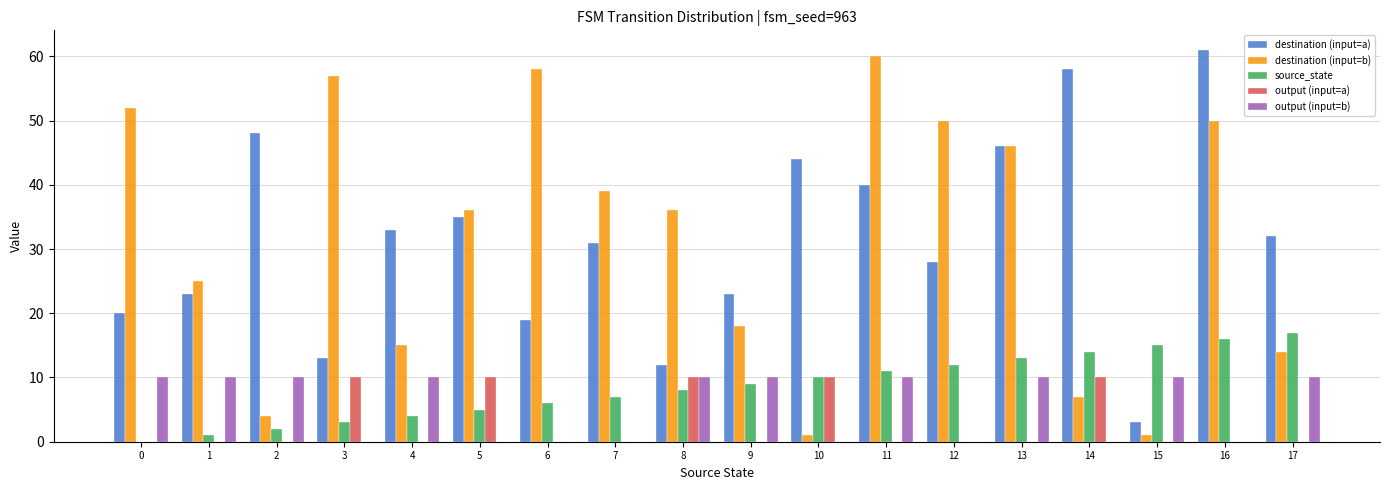

Where is source_state nearest to the value 8?

8